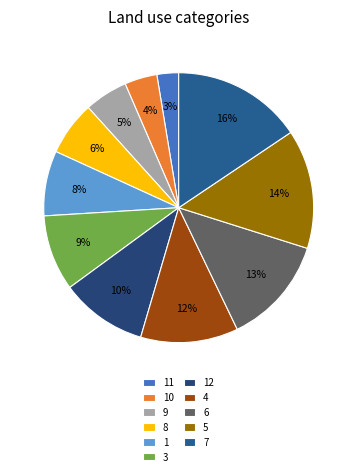

Count the number of slices in the pie.

11